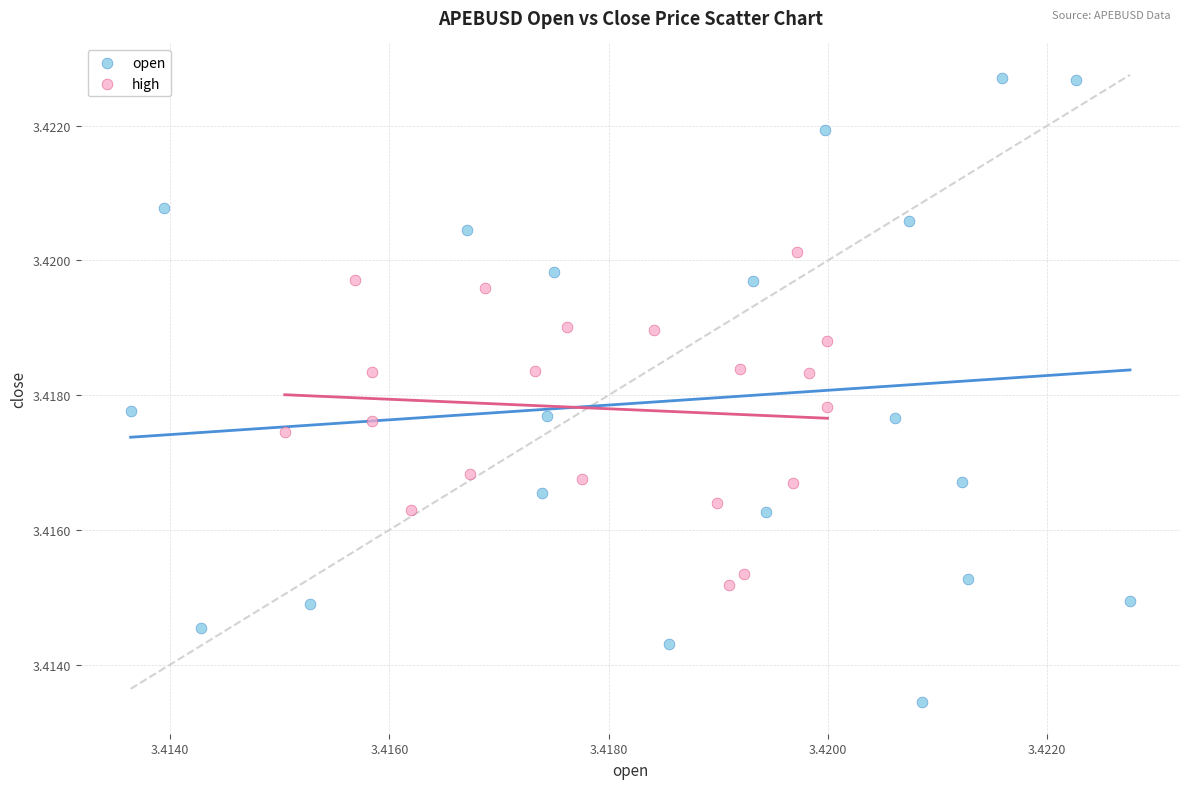

What are all the series names shown in the legend?

open, high